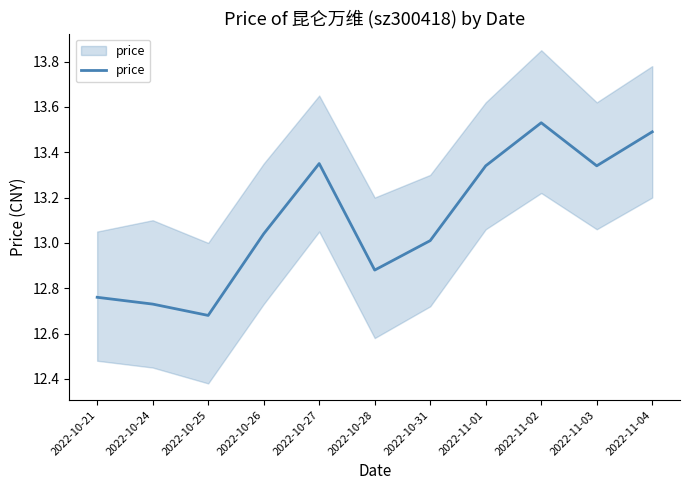

Count the number of values greater than 13.

7